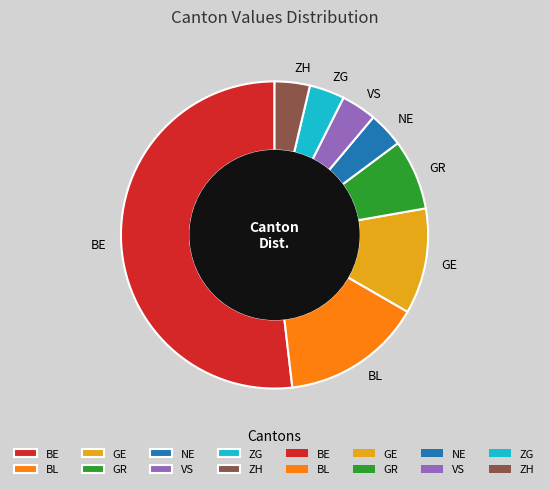

Is it true that BL is 29% of the pie?

False